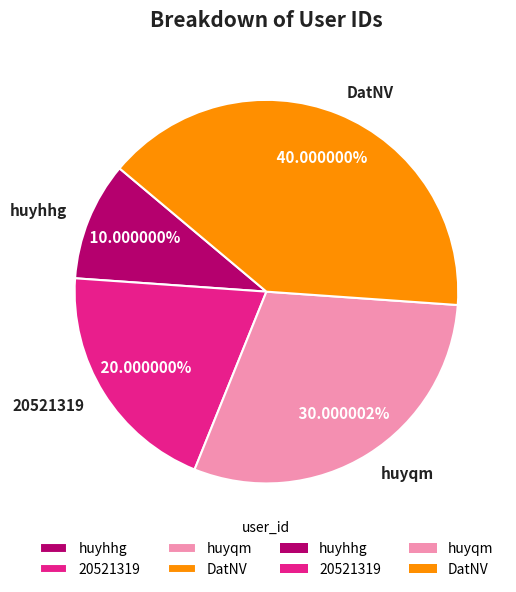

Which category has the biggest portion of the pie?

DatNV